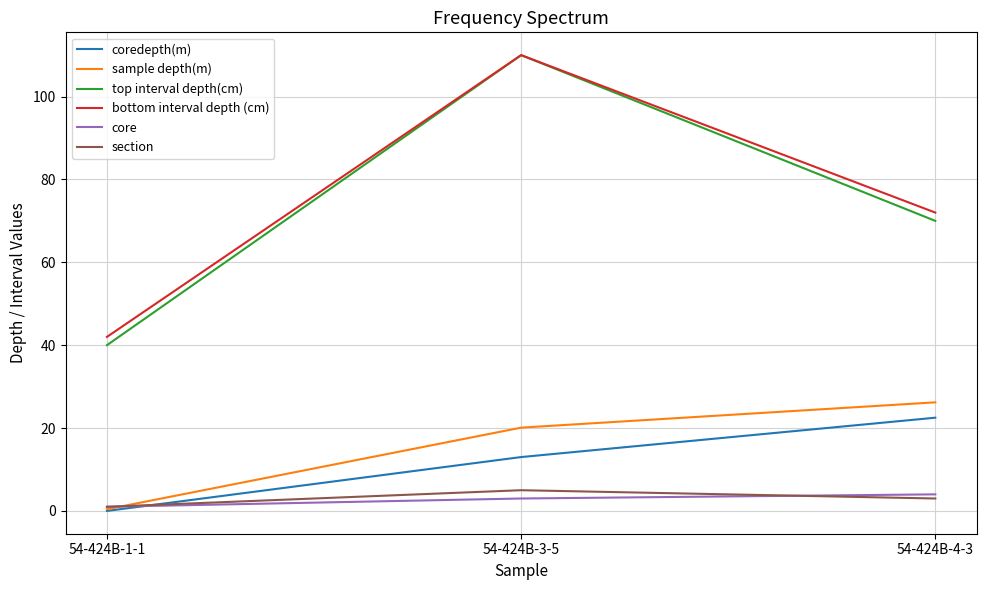

Which series has the largest total across all categories?

bottom interval depth (cm)